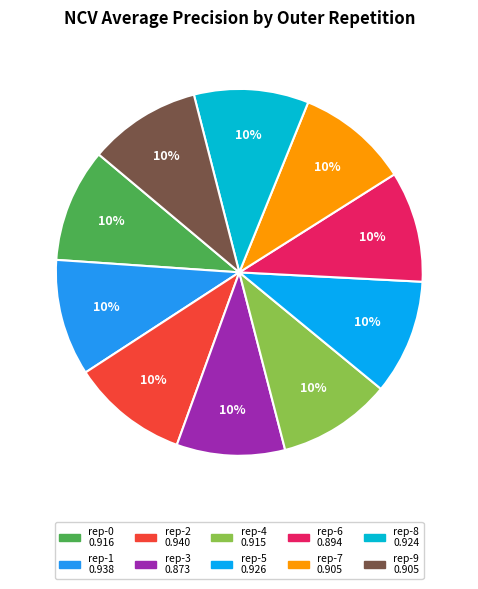

Count the number of slices in the pie.

10